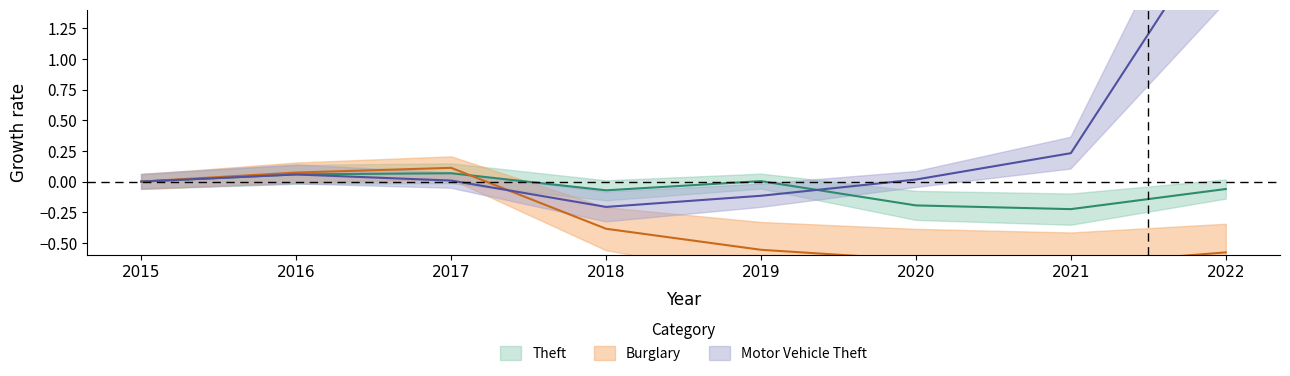

Which series changed the most between 2020 and 2021?

Motor Vehicle Theft